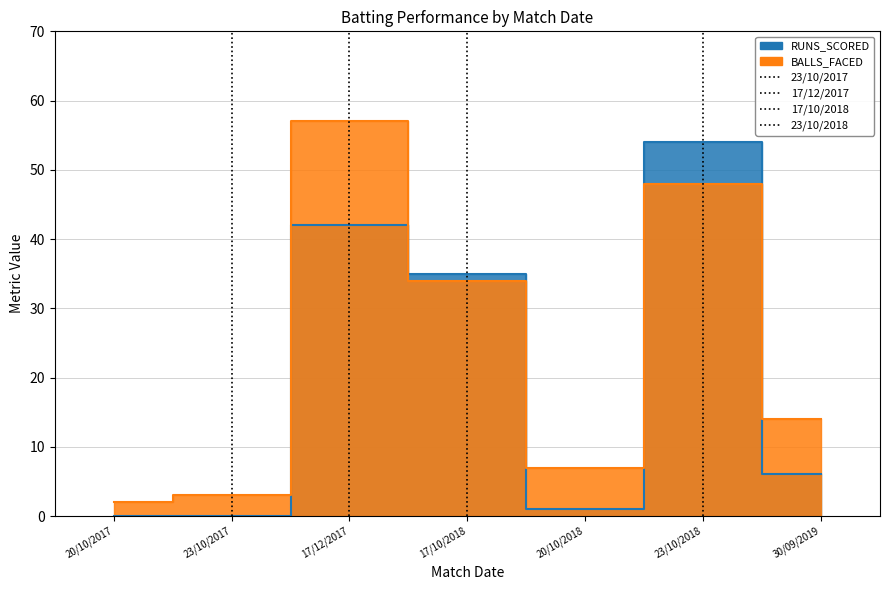

At which category does RUNS_SCORED reach its first local valley?

20/10/2018